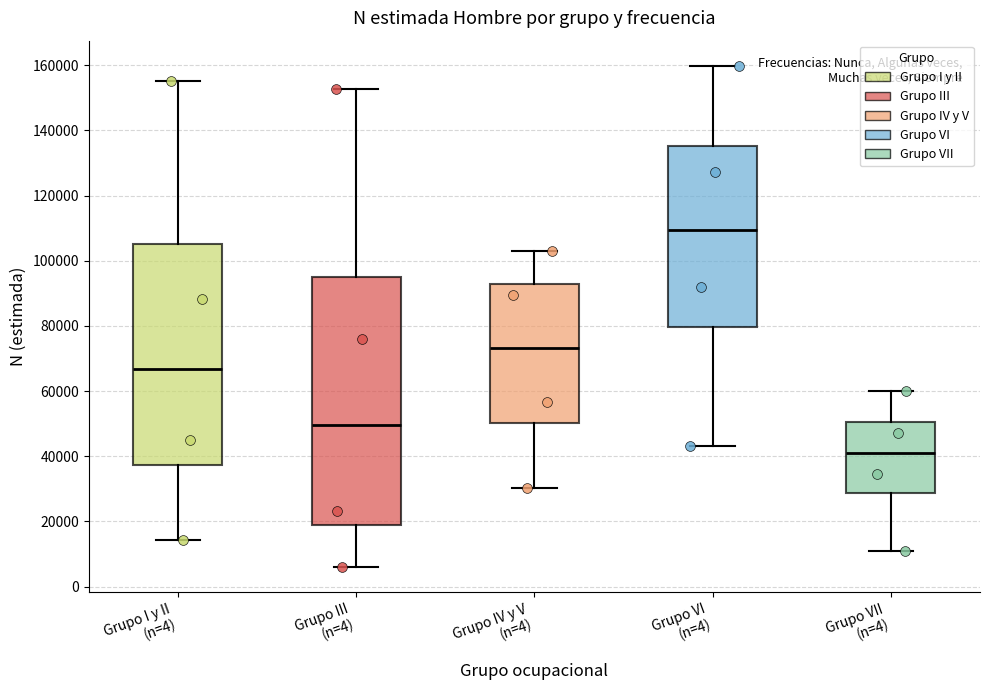

Which box has the lowest median line?

Grupo VII (n=4)